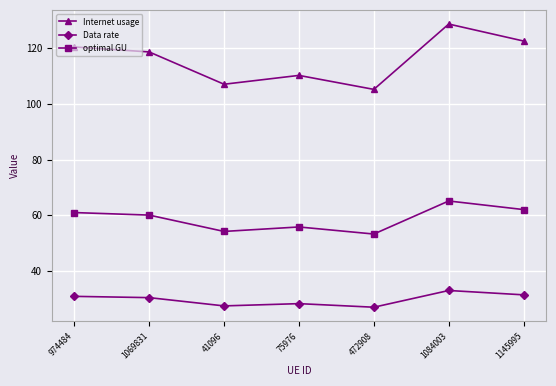

List the labels in order of Internet usage value, smallest first.

472908, 41096, 75976, 1069831, 974484, 1145995, 1084003